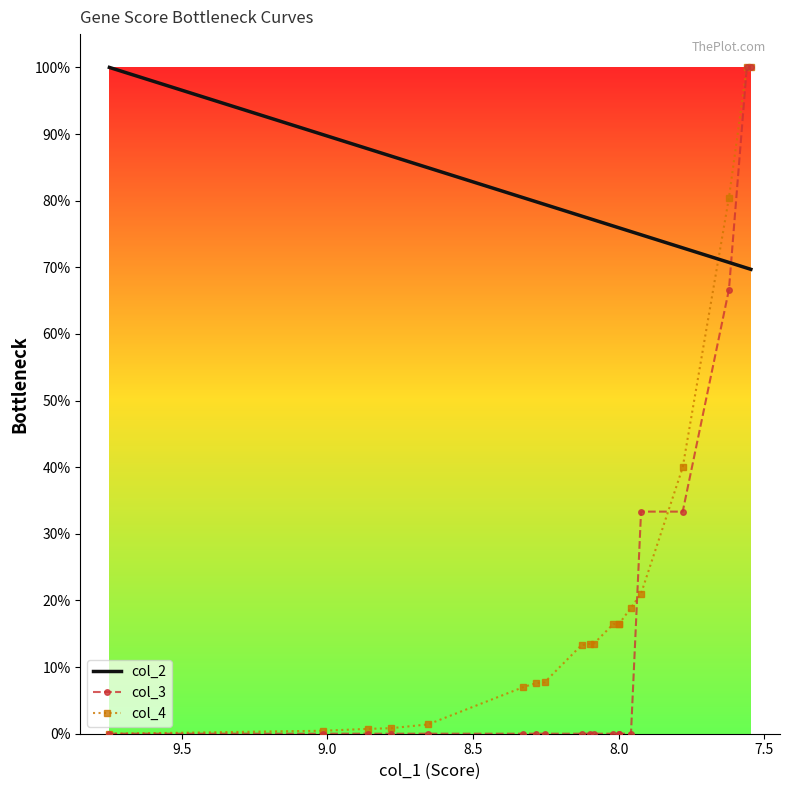

True or false: col_3 and col_4 intersect in this chart.

True